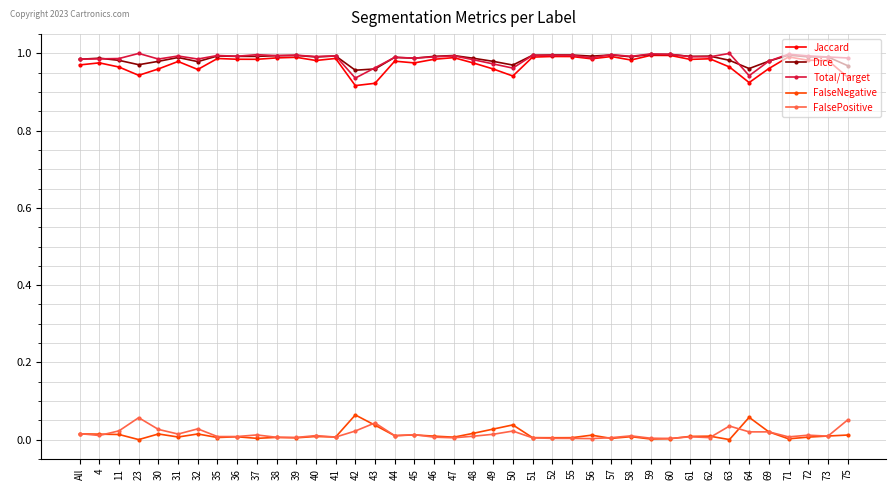

True or false: FalsePositive has a value of 0.0 at 39.

True